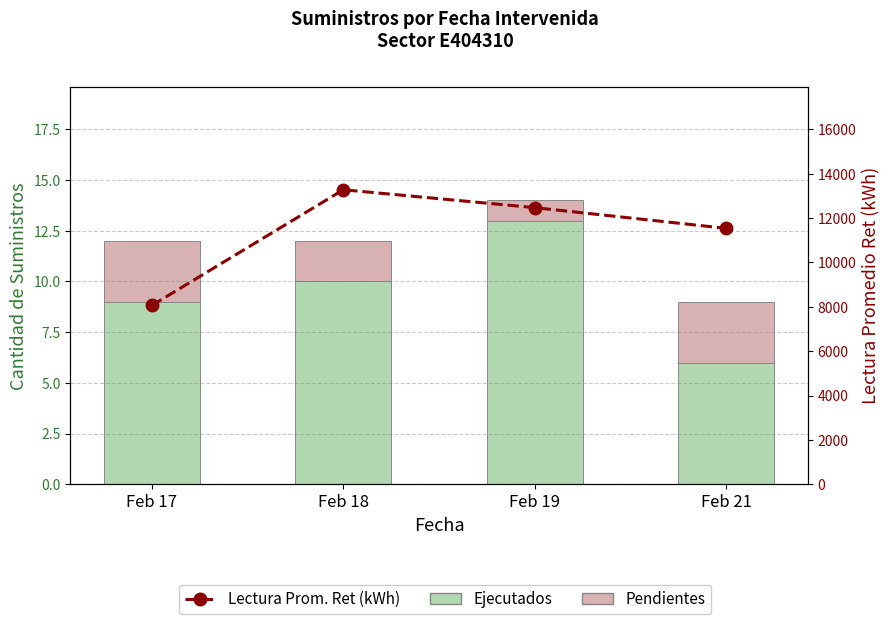

Between Feb 17 and Feb 19, which series saw the biggest shift?

Lectura Prom. Ret (kWh)